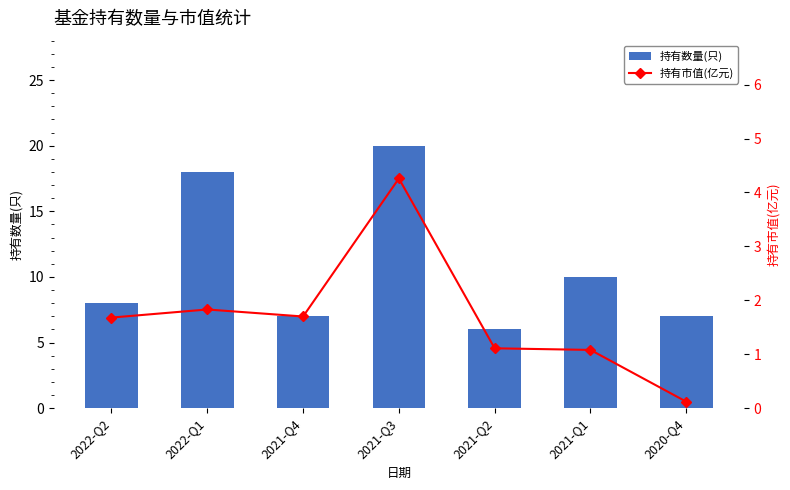

What position from the right is 2022-Q2?

7